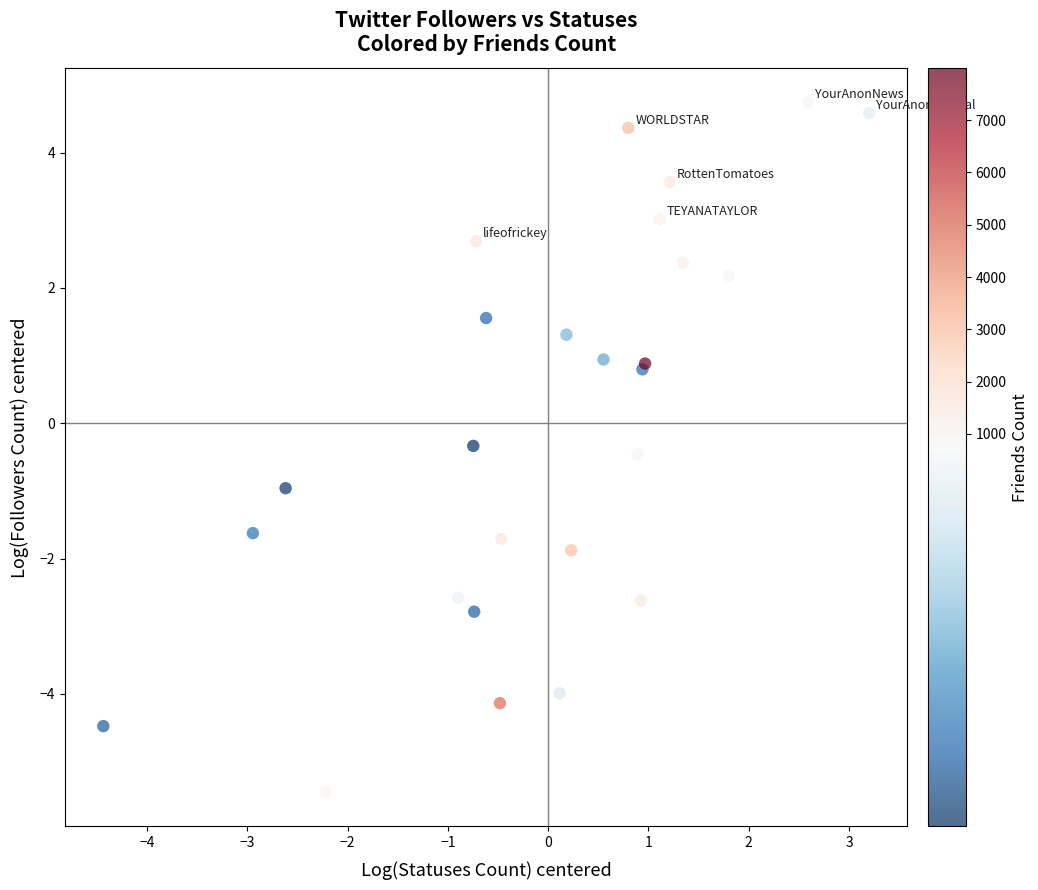

What Y value in the scatter plot is closest to 0?

-0.3